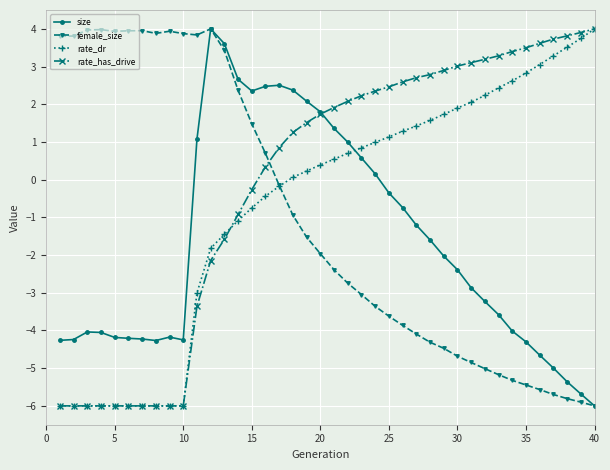

What is the greatest value displayed?

4.0